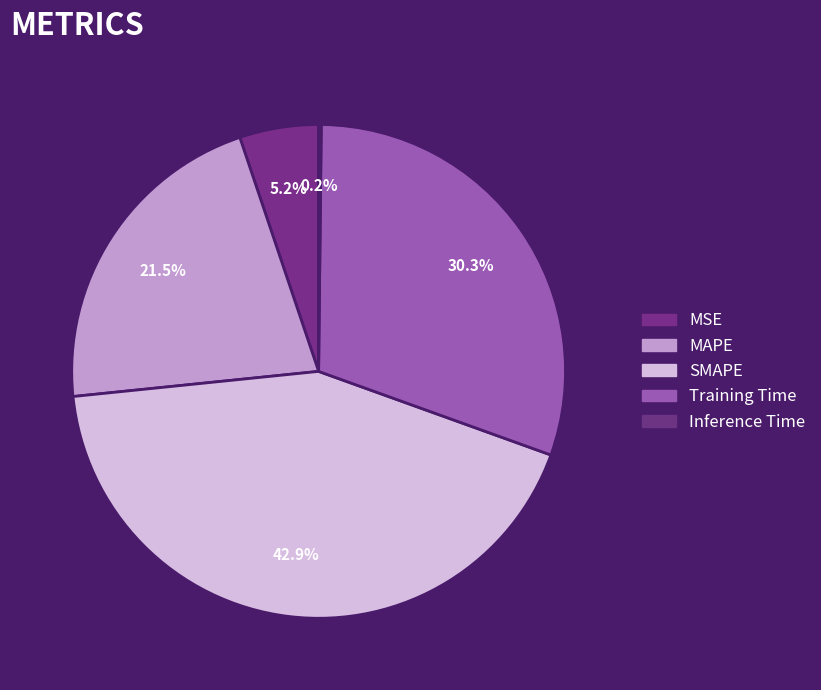

Which has a higher value, SMAPE or MSE?

SMAPE